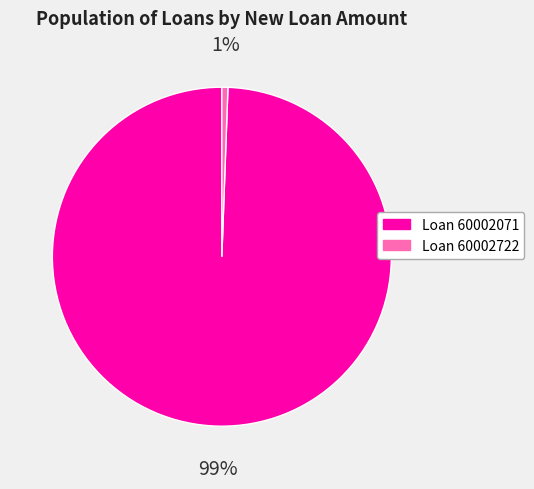

Is the sum of Loan 60002722 and Loan 60002071 greater than half?

Yes